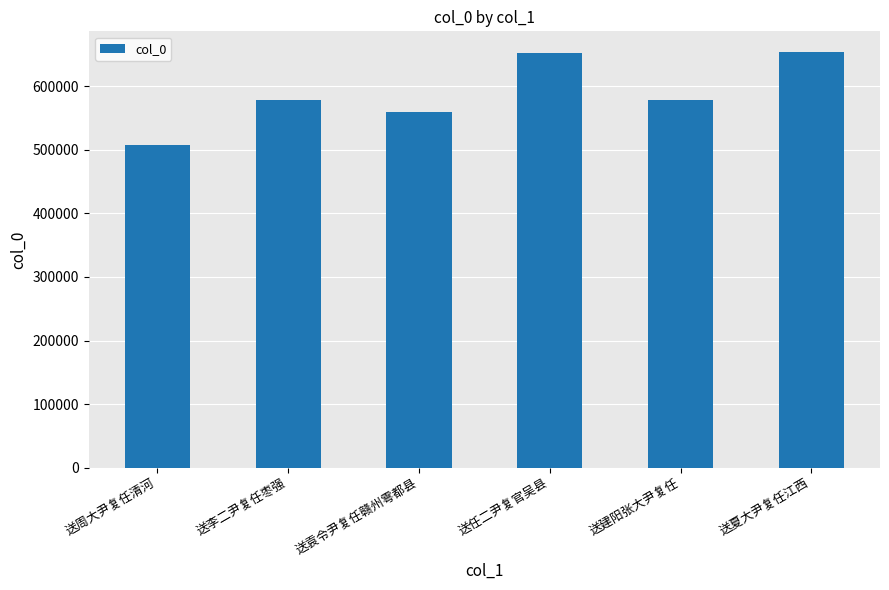

What is the difference between the maximum and second lowest values?

93652